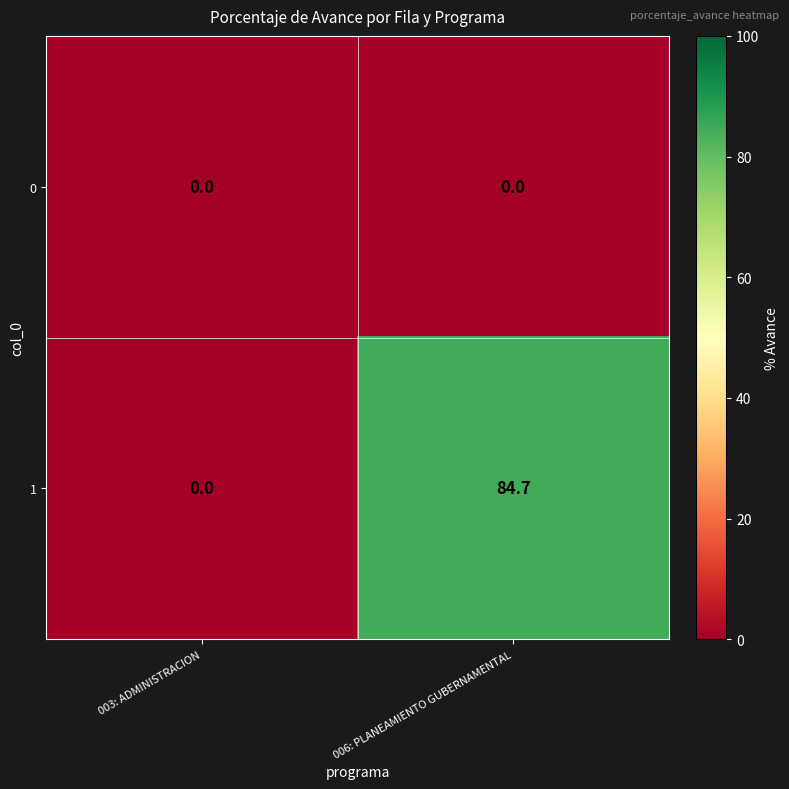

List the series in order of their peak value, lowest first.

0, 1